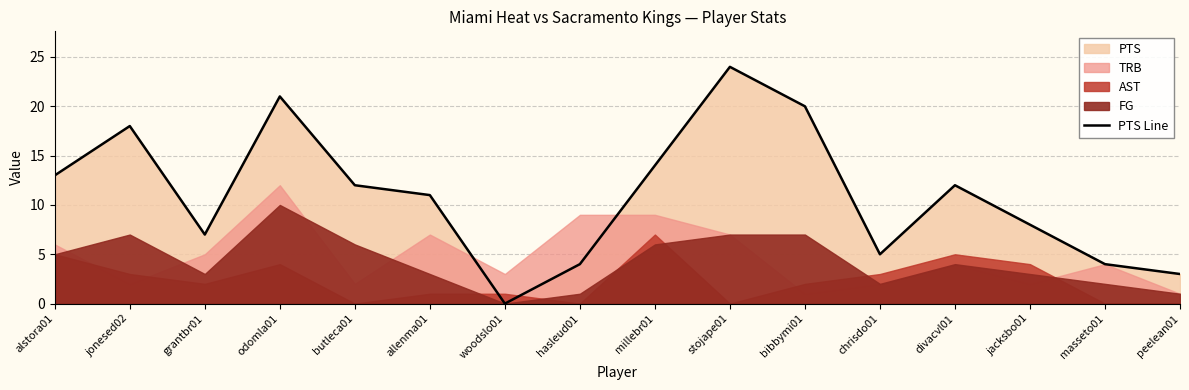

At which label does PTS Line reach its minimum?

woodslo01